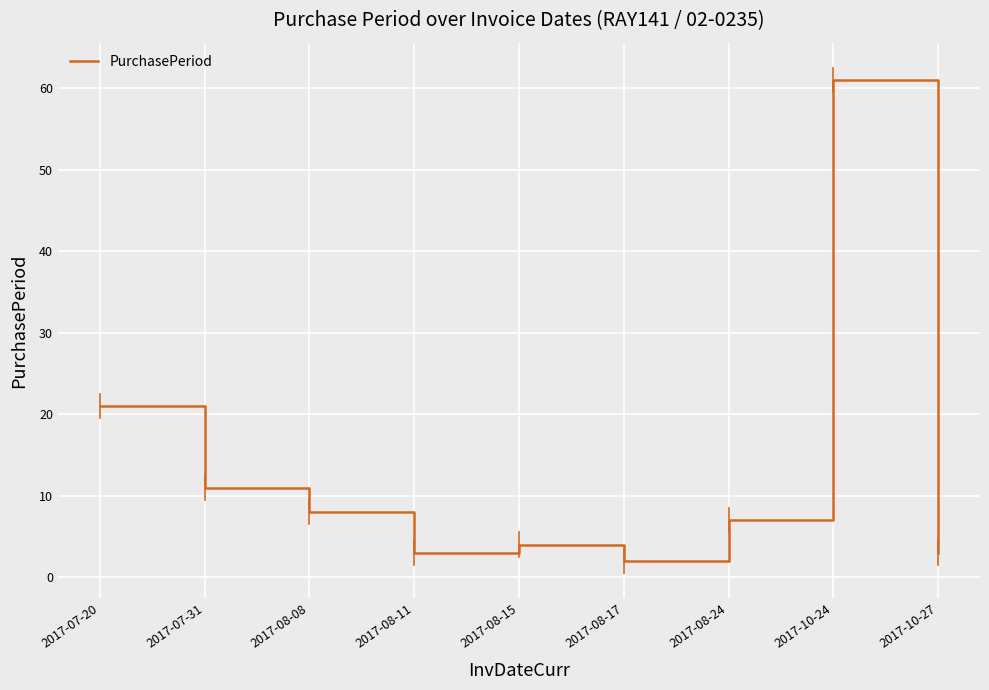

What position from the left is 2017-07-31?

2